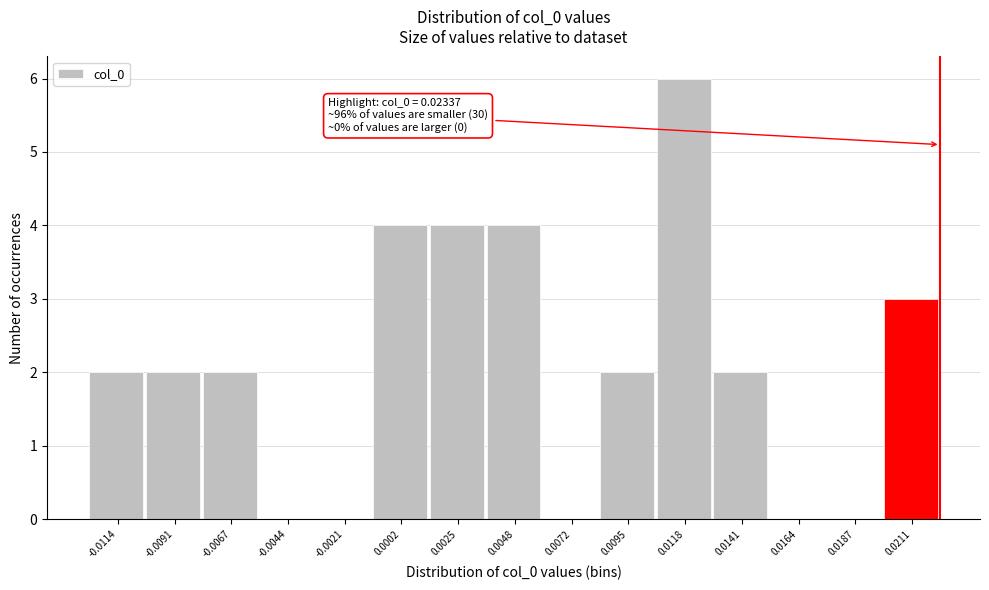

Reading right to left, extract all data points from this chart.

0.0211=3	0.0187=0	0.0164=0	0.0141=2	0.0118=6	0.0095=2	0.0072=0	0.0048=4	0.0025=4	0.0002=4	-0.0021=0	-0.0044=0	-0.0067=2	-0.0091=2	-0.0114=2